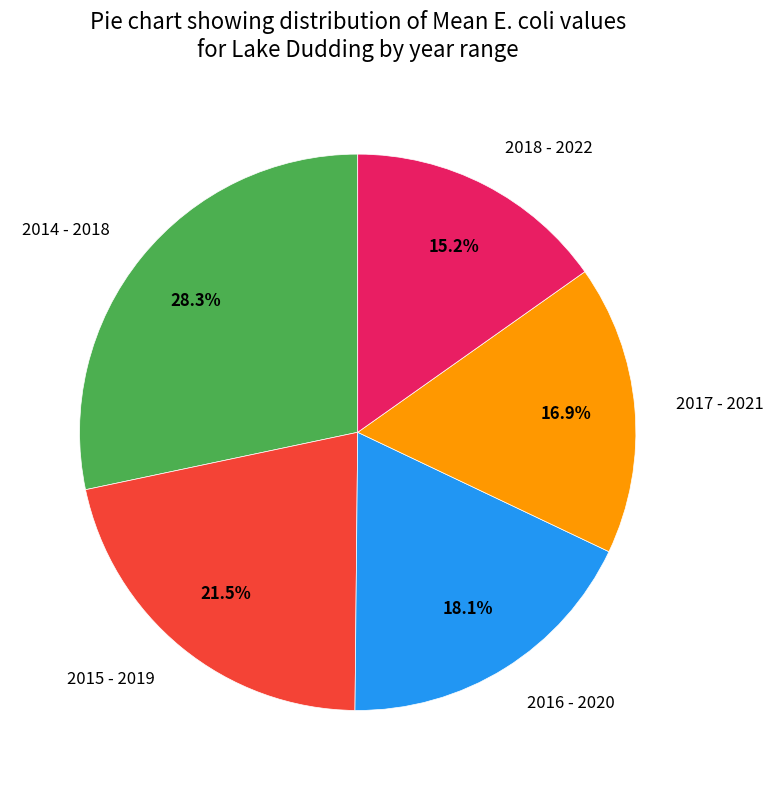

Does 2016 - 2020 represent more than half of the total?

No